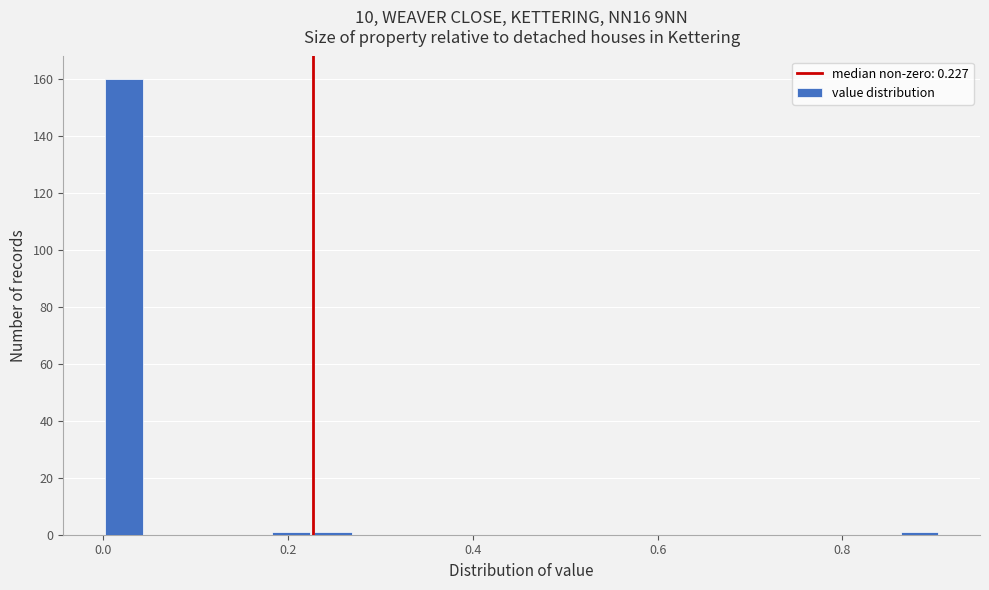

Around what value on the x-axis is the tallest bar? Give the approximate position of its centre, as read against the axis.

0.02